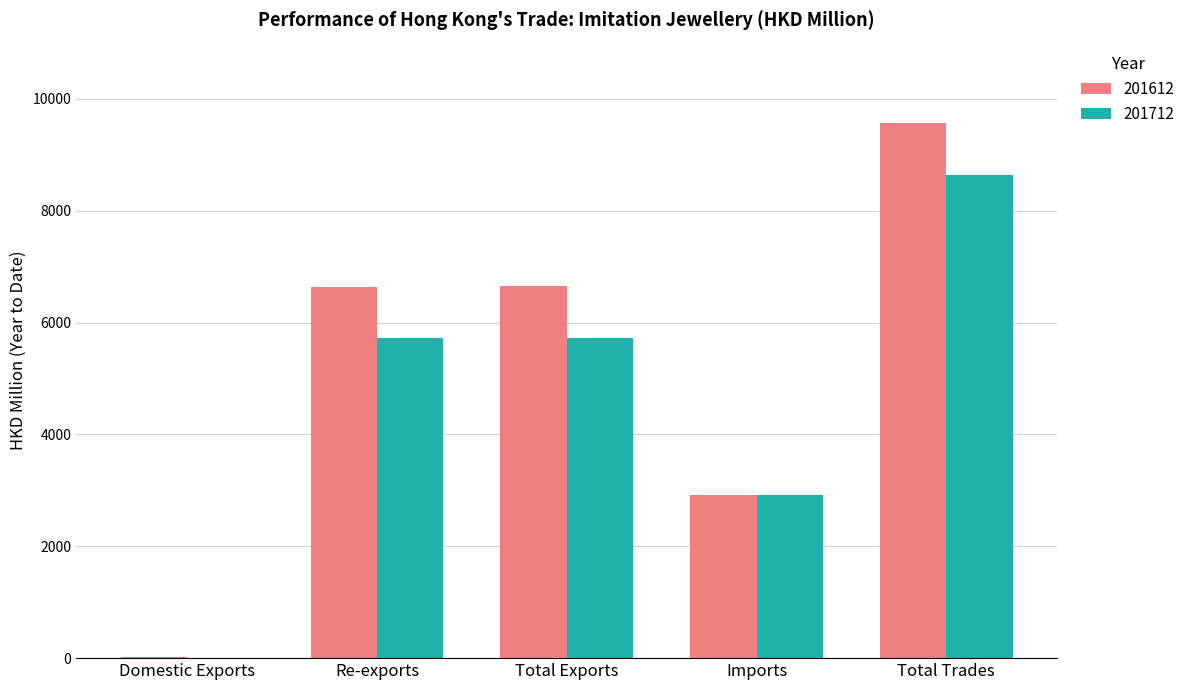

Count the number of categories in the chart.

5